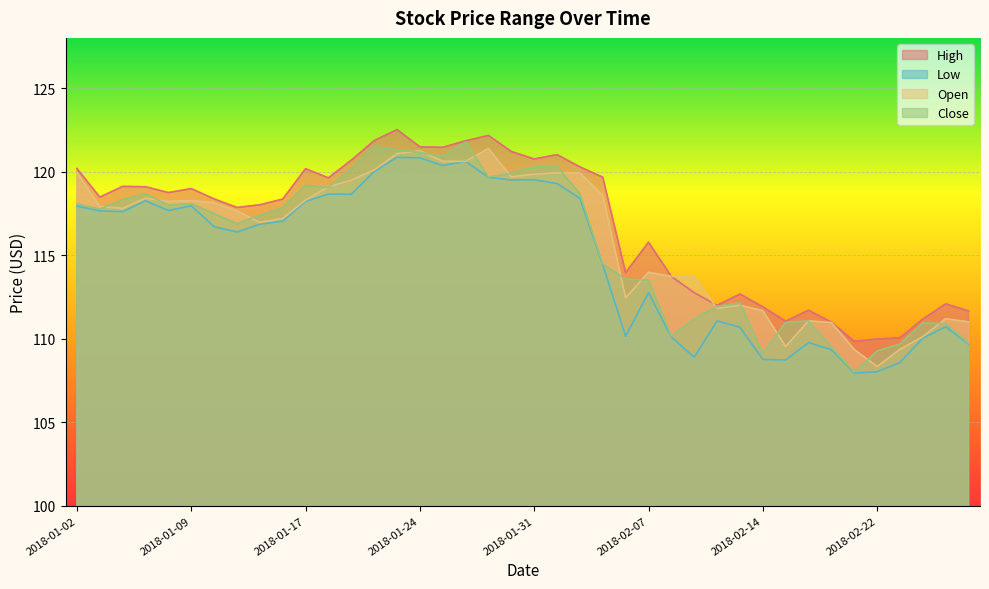

At which category does Close reach its first local peak?

2018-01-05